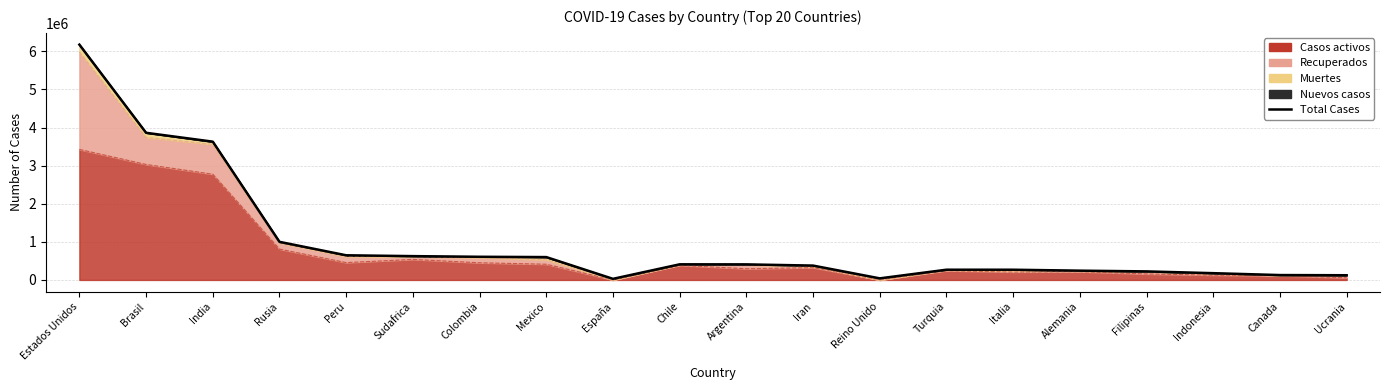

What is the ratio of the value at España to the value at Indonesia?

0.2